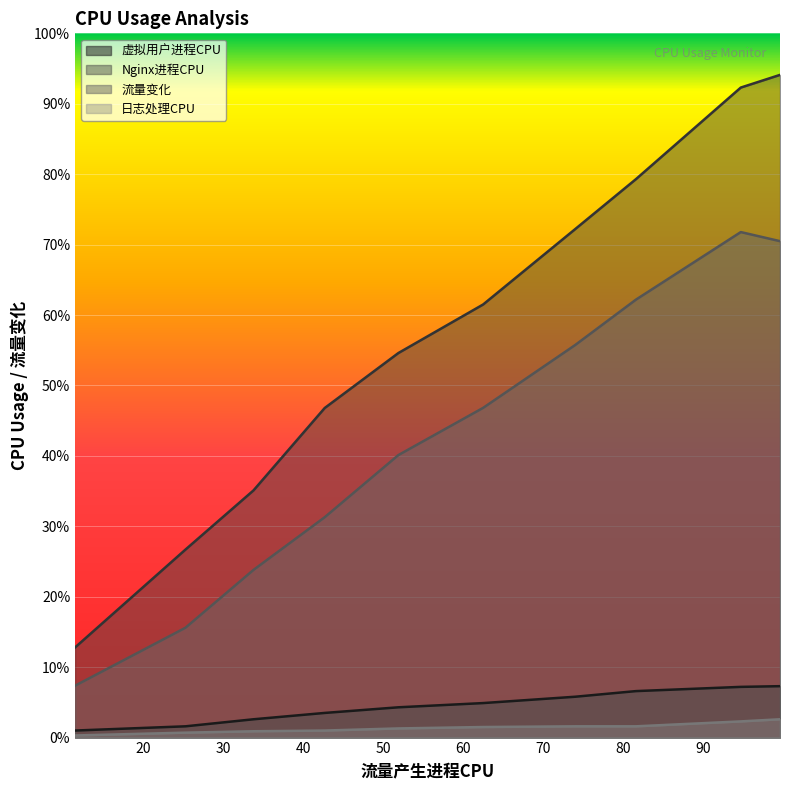

What is the maximum value shown in the chart?

94.1